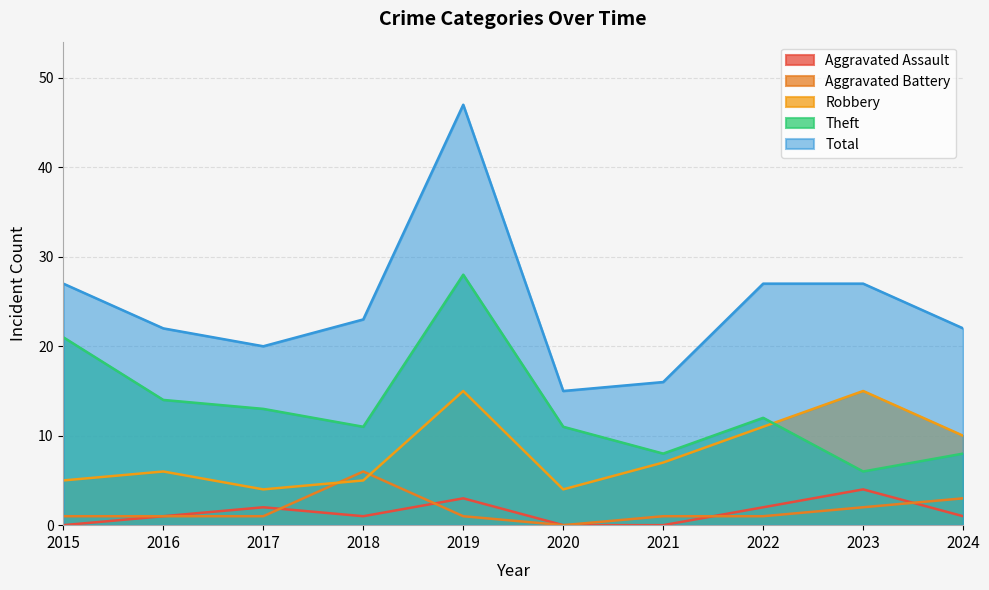

True or false: Robbery and Total cross at least once.

False